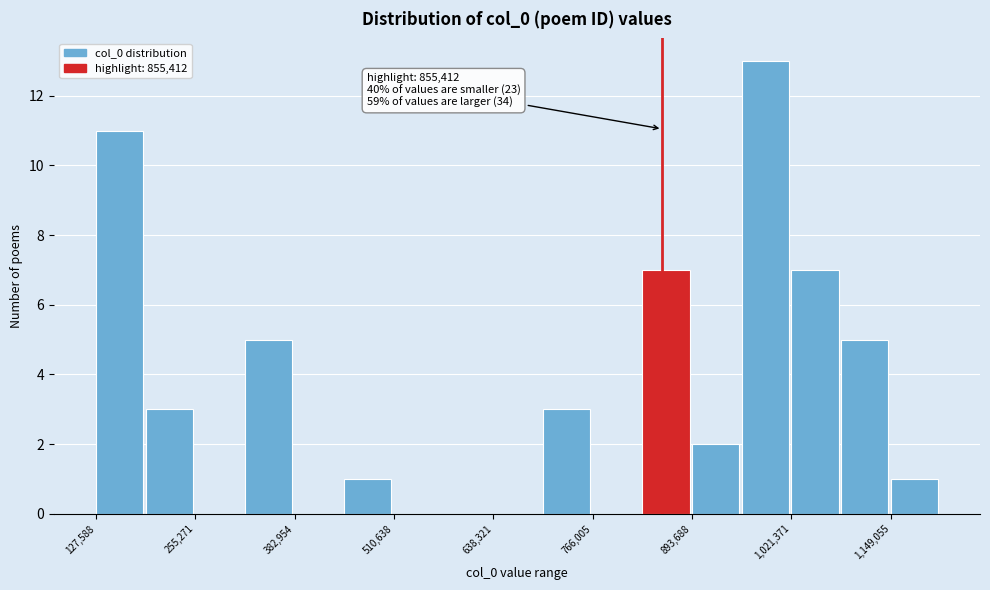

Read against the x-axis, roughly where is the centre of the tallest bar?

980000